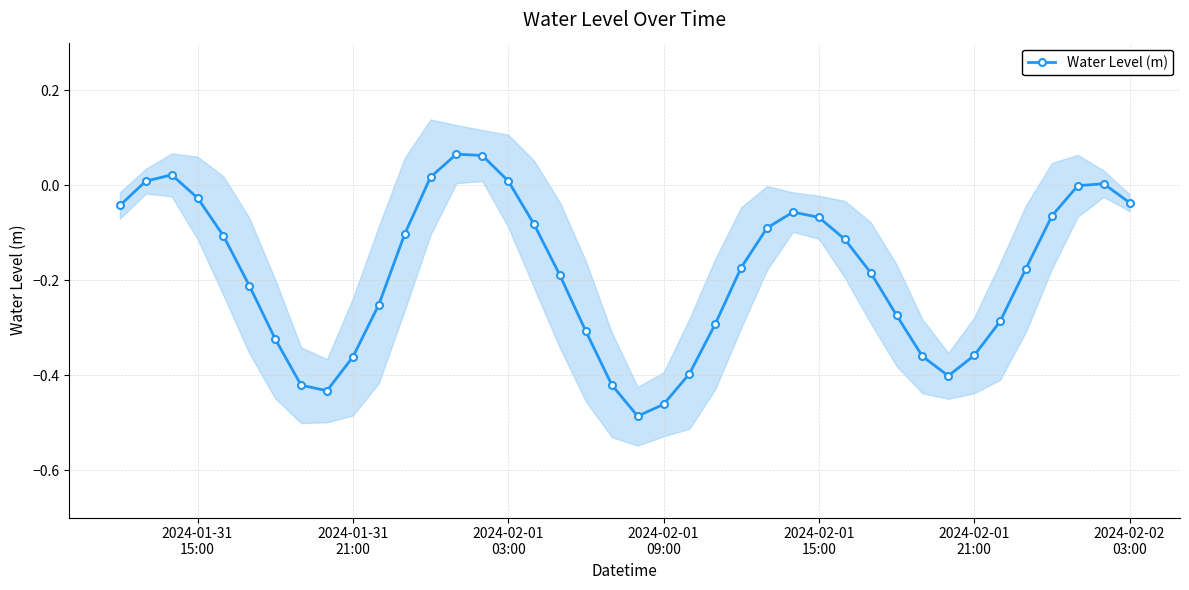

True or false: Water Level (m) has more than 2 interior local peaks.

True